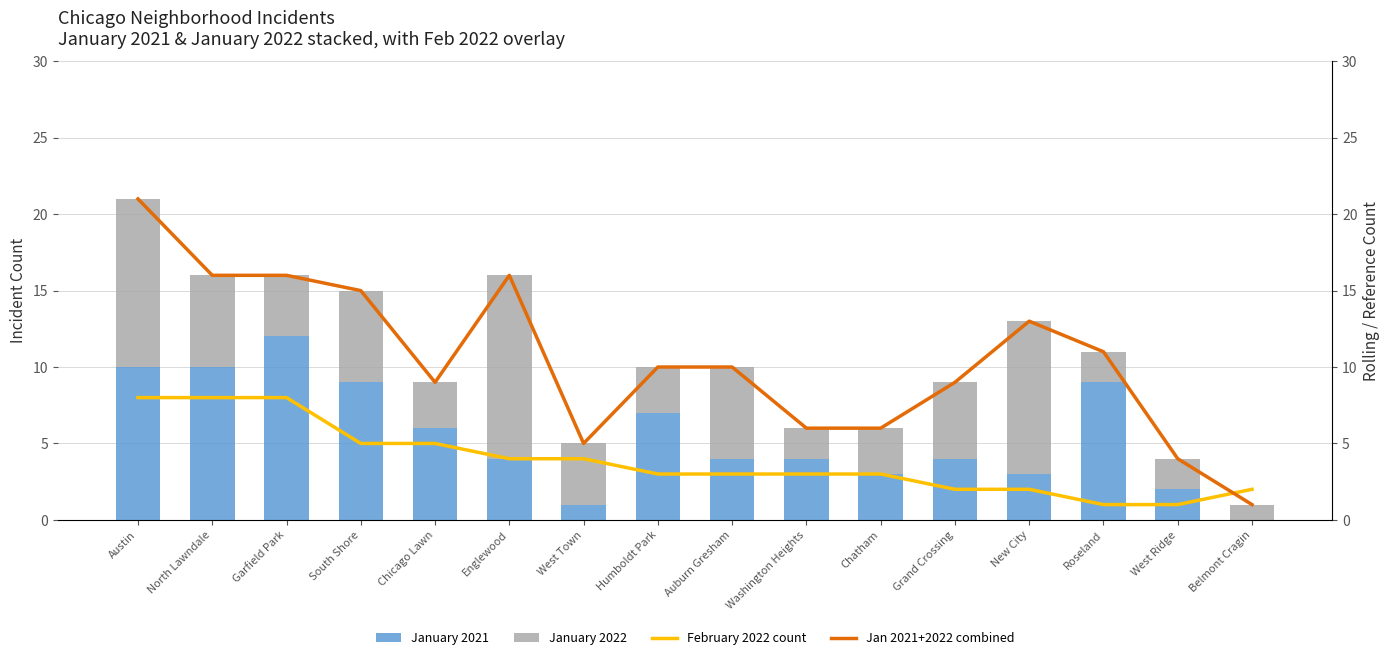

Rank the series at Washington Heights from lowest to highest value.

January 2022, February 2022 count, January 2021, Jan 2021+2022 combined